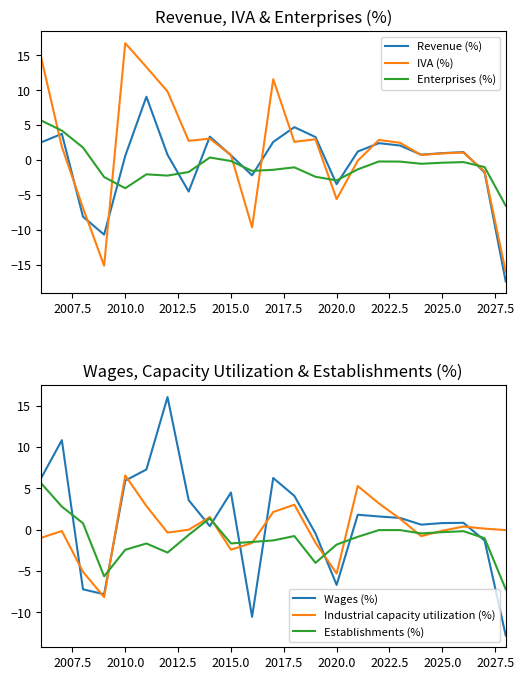

How many times do Enterprises (%) and IVA (%) cross each other?

7